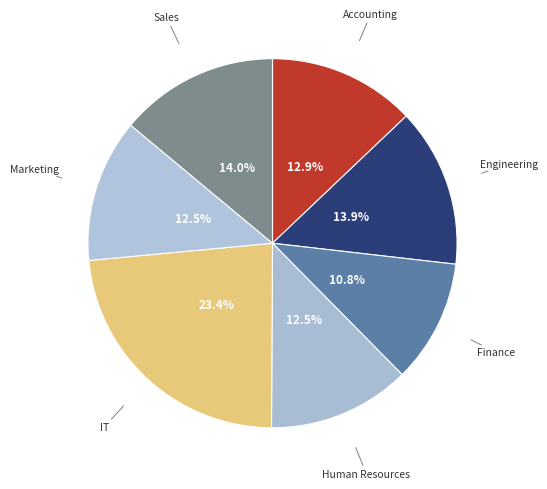

How many segments does this pie chart have?

7